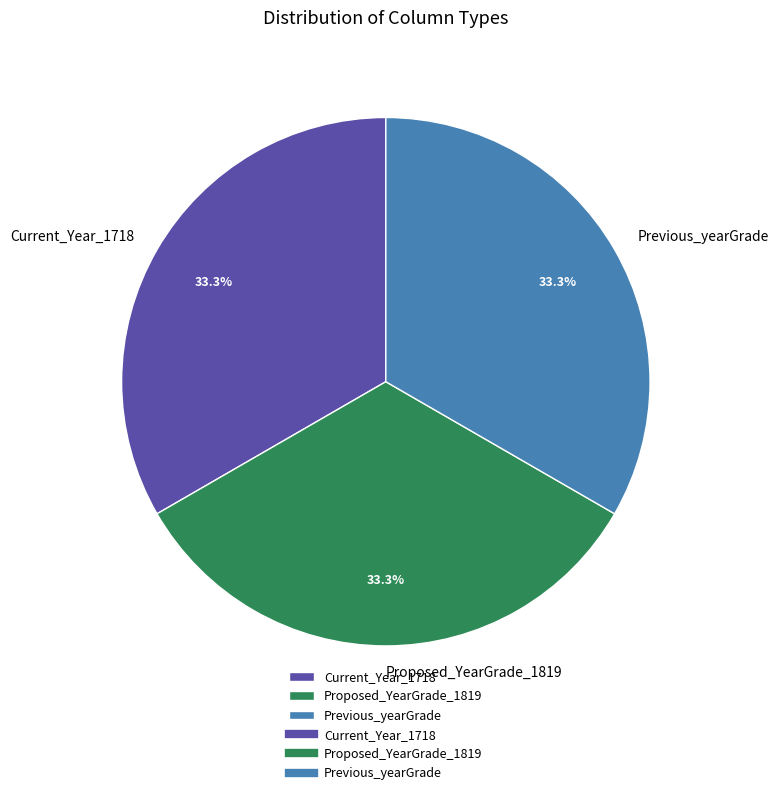

What is the ratio of the value at Previous_yearGrade to the value at Current_Year_1718?

1.0